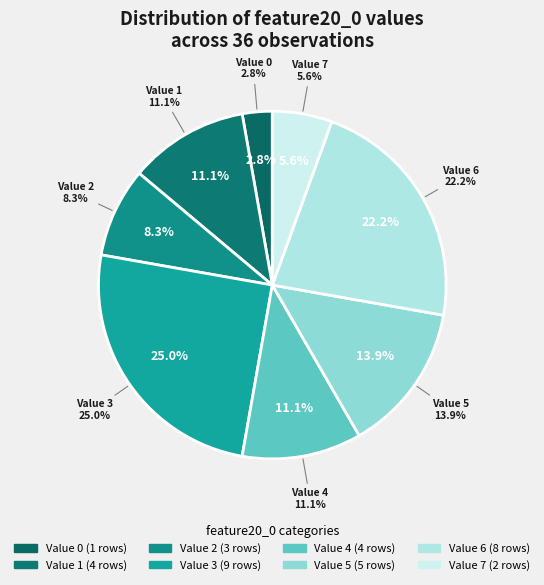

Does 3 represent more than half of the total?

No